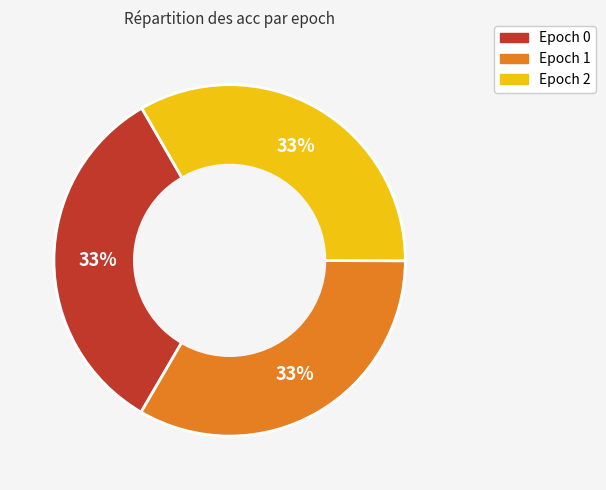

To the nearest percent, what is the average slice percentage?

33%